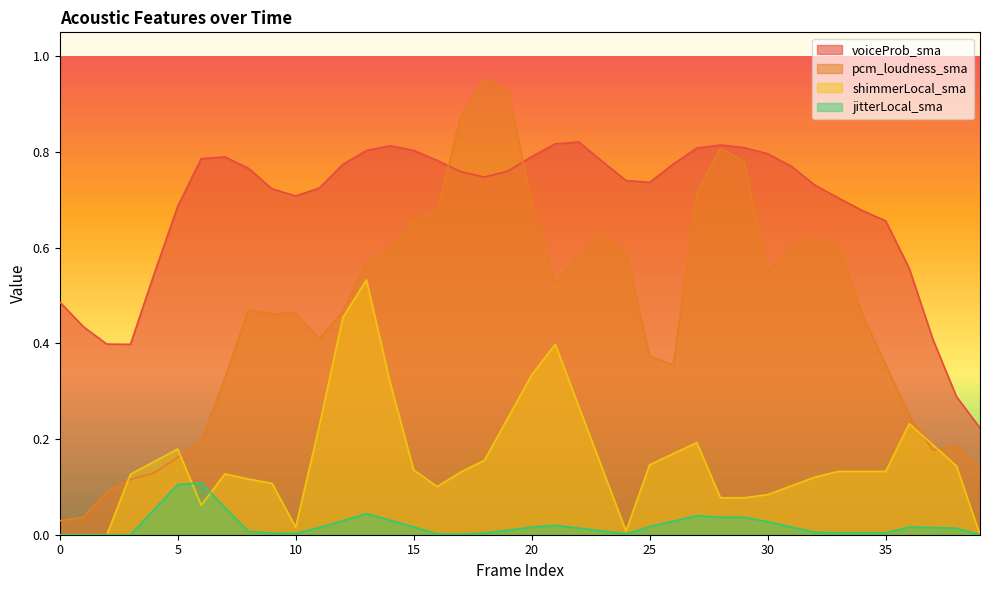

Where is the first local minimum for pcm_loudness_sma?

9